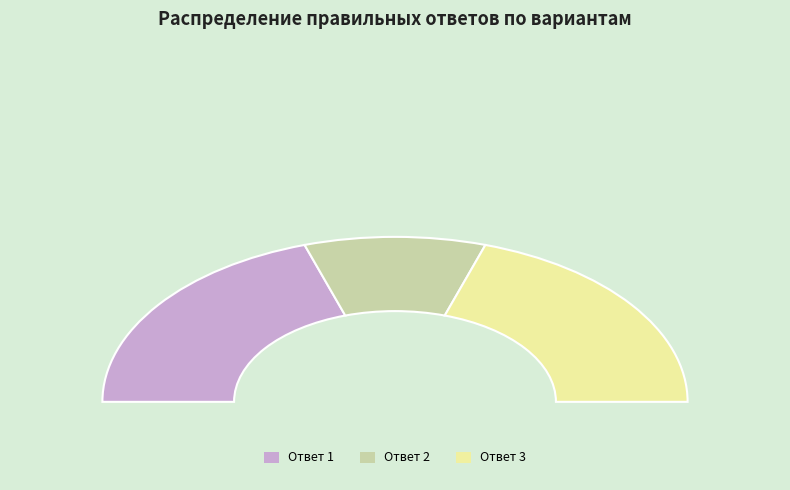

What portion of the pie excludes 5?

70.0%